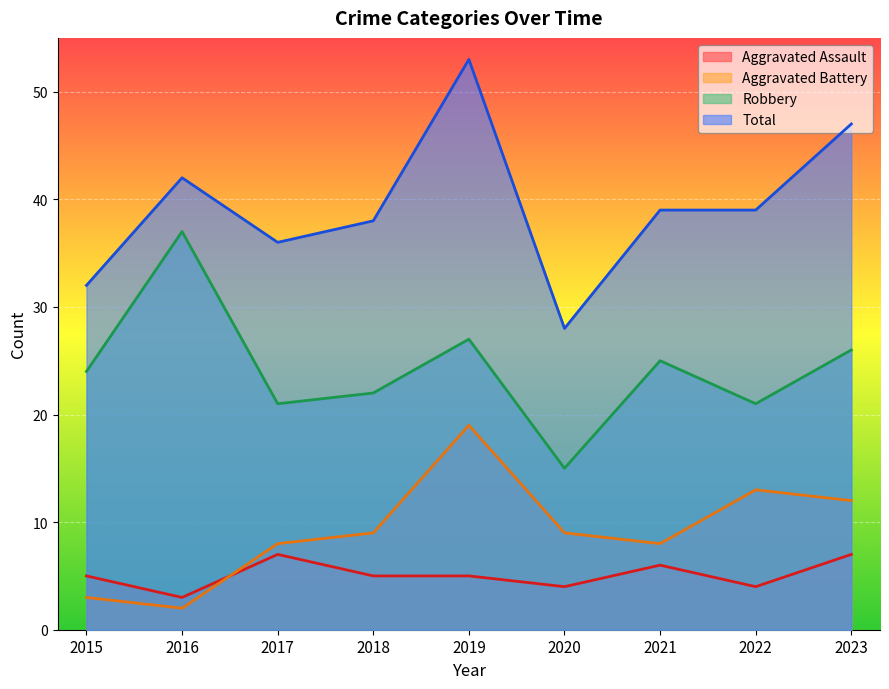

What is the sum of all Robbery values?

218